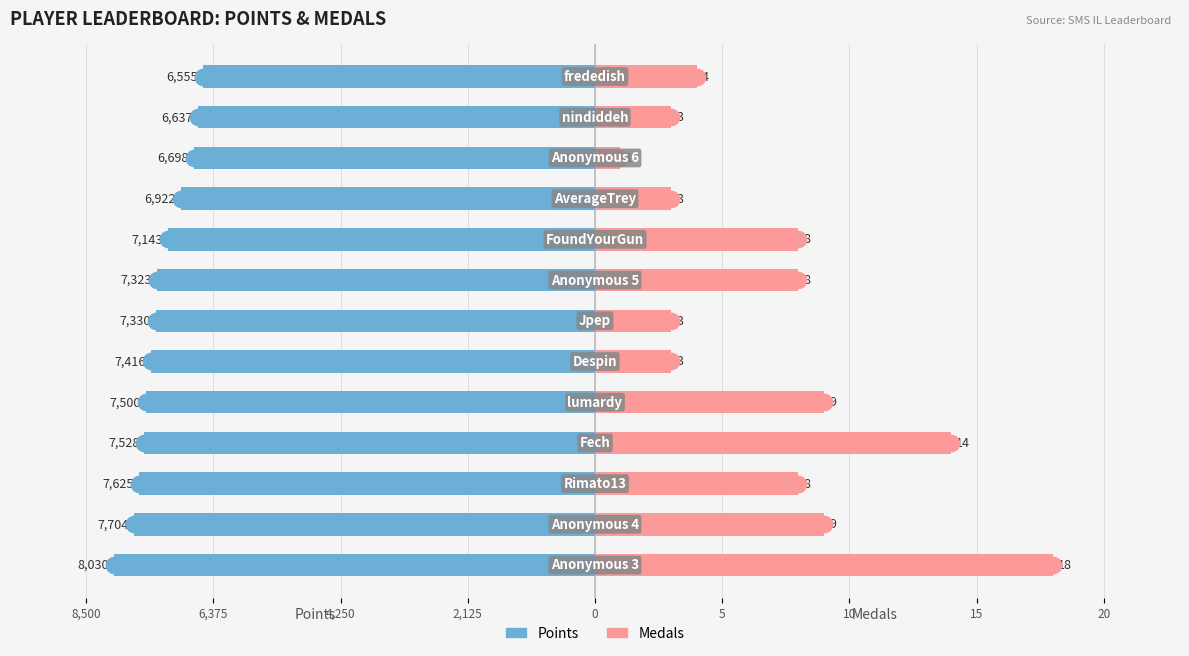

Which series changed the most between 20 and 11?

Medals